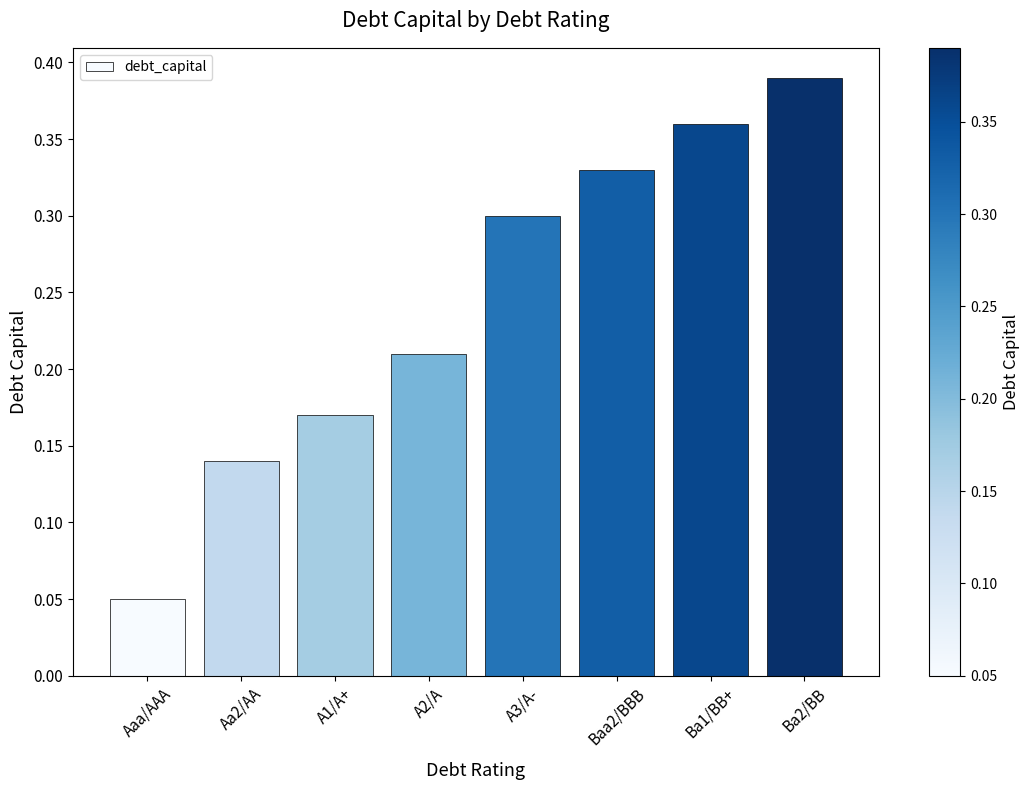

At which category does the chart reach its peak across all series?

Ba2/BB